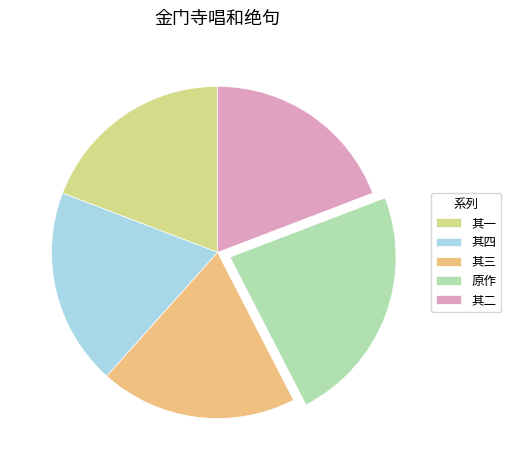

Do 其一 and 其二 together represent more than half of the pie?

No